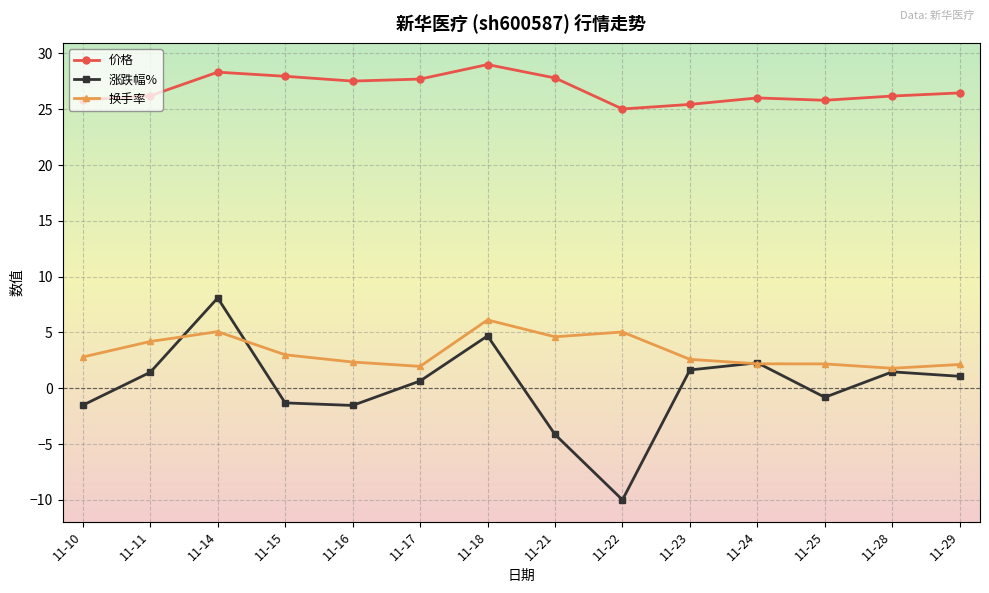

The 涨跌幅% series shows -1.5 at 11-10. True or false?

True